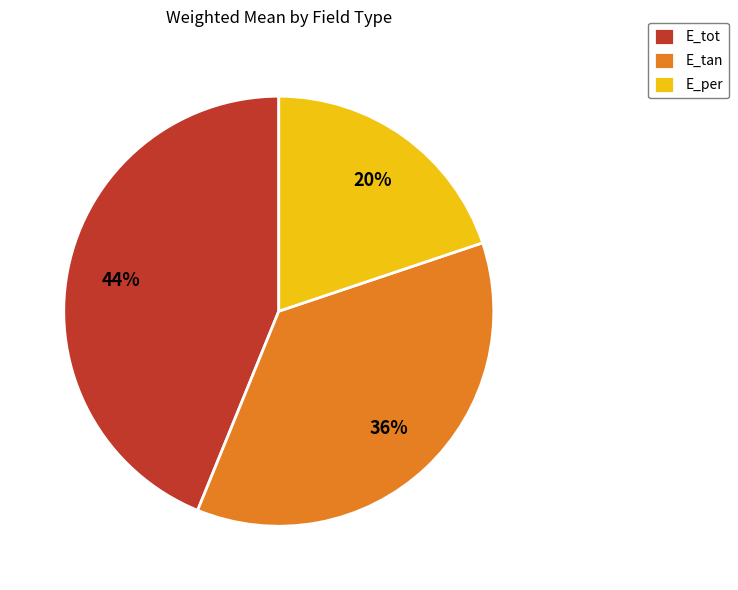

How many segments does this pie chart have?

3